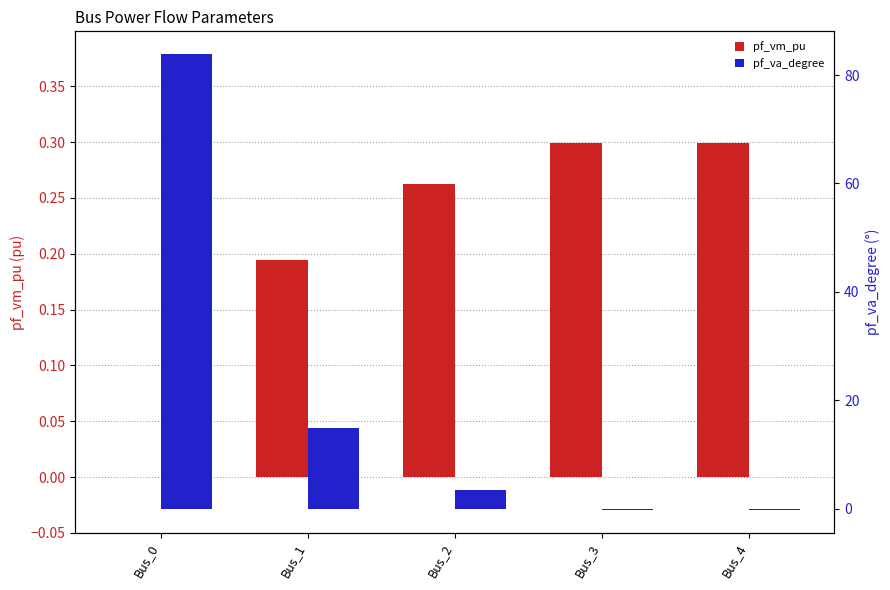

Which series has the largest total across all categories?

pf_va_degree